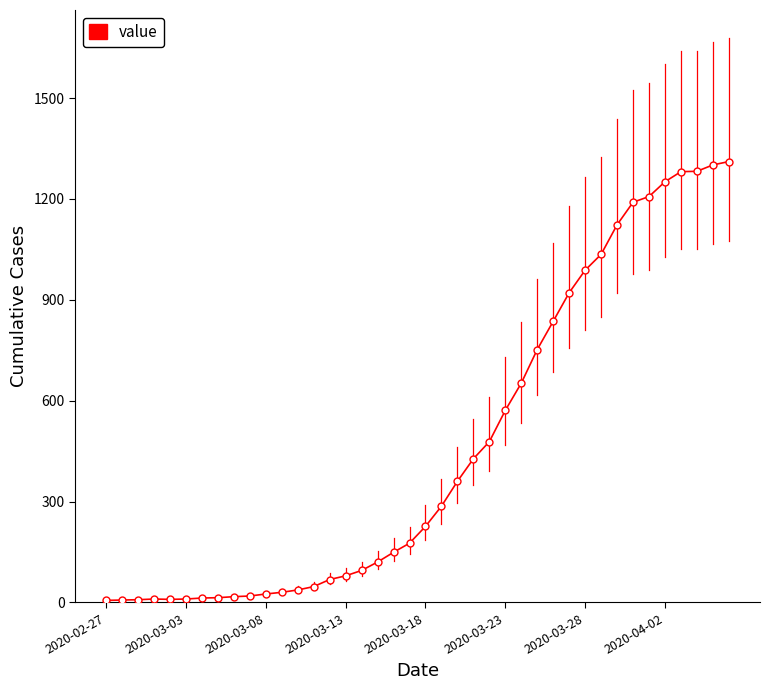

What is the greatest value displayed?

1311